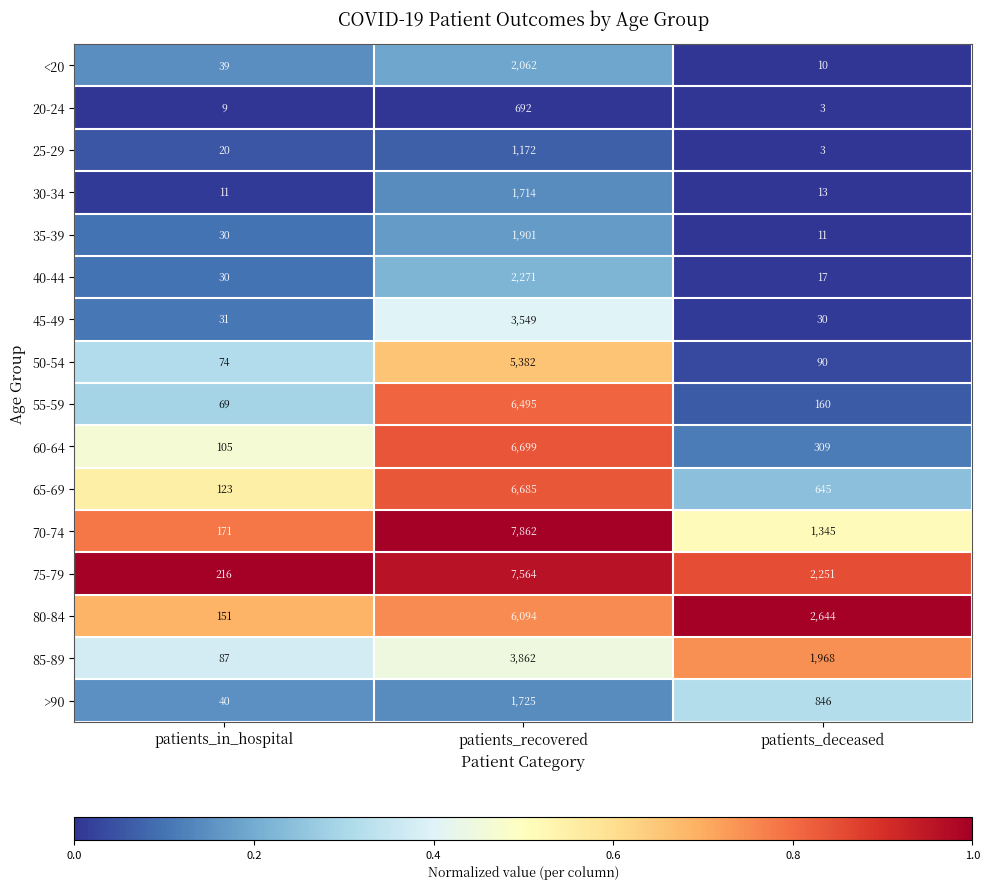

What is the total value across all series at patients_in_hospital?

1206